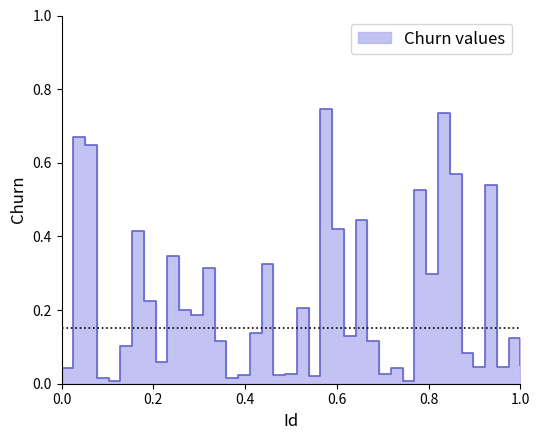

What is the sum of all values?

9.1